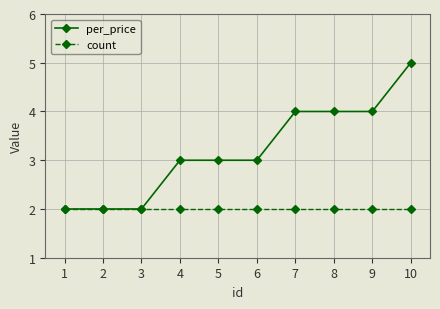

Reading right to left, extract all data points from this chart.

per_price: 10=5	9=4	8=4	7=4	6=3	5=3	4=3	3=2	2=2	1=2
count: 10=2	9=2	8=2	7=2	6=2	5=2	4=2	3=2	2=2	1=2